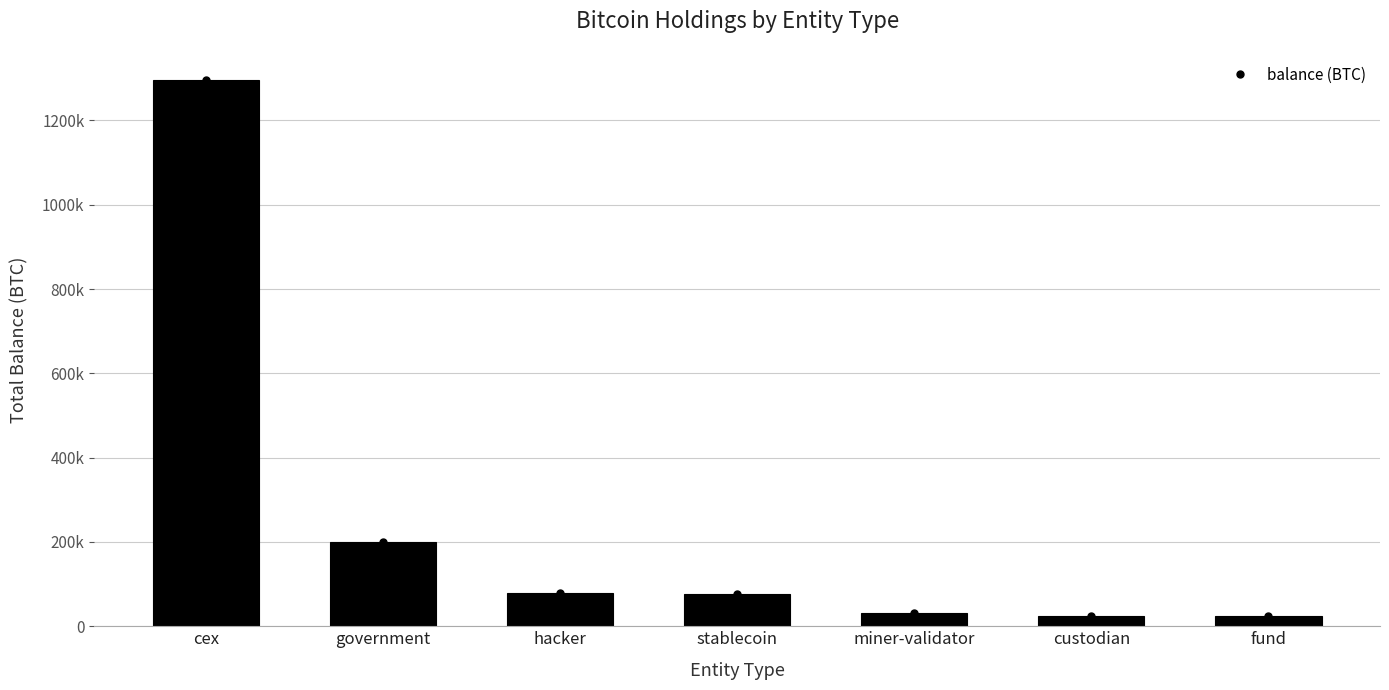

What position from the right is government?

6